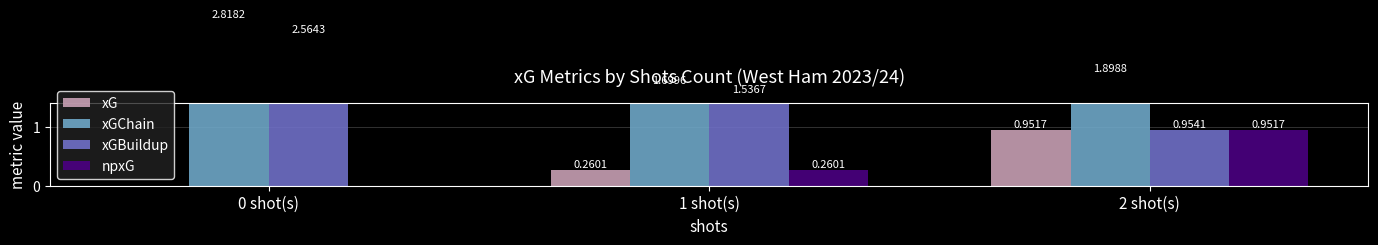

At which label is npxG closest to 0?

0 shot(s)